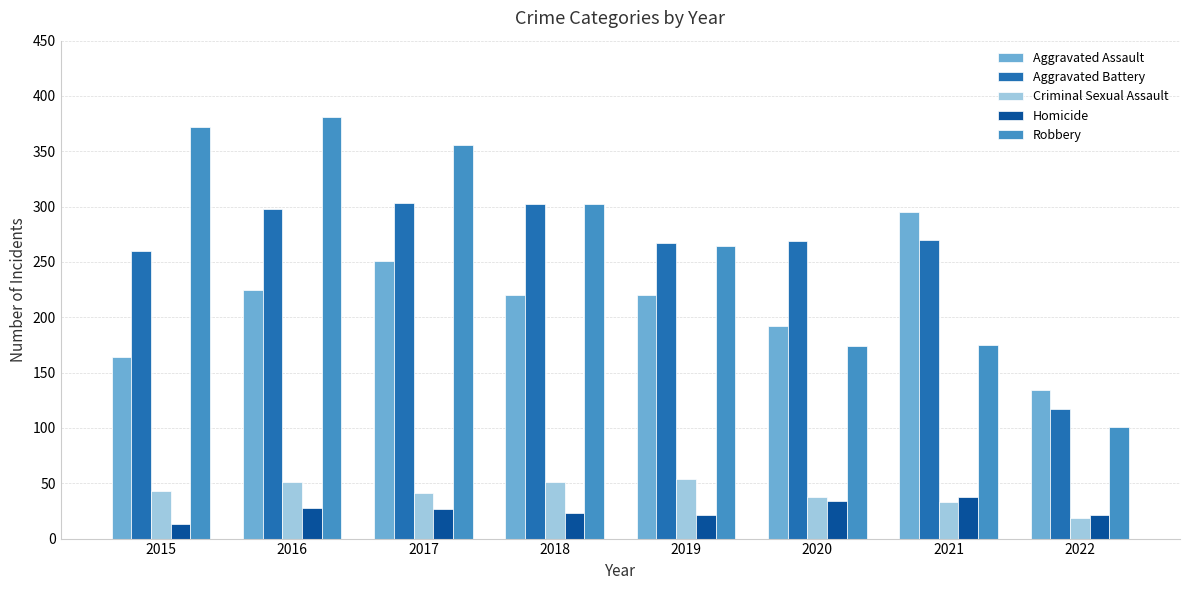

What is the total value across all series at 2019?

826